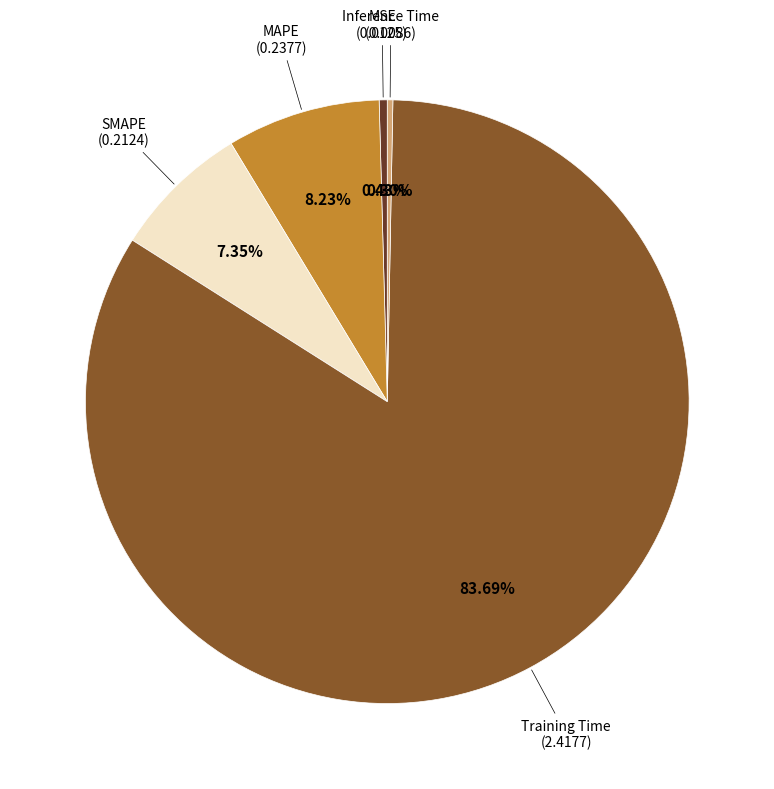

How many slices are in this pie chart?

5